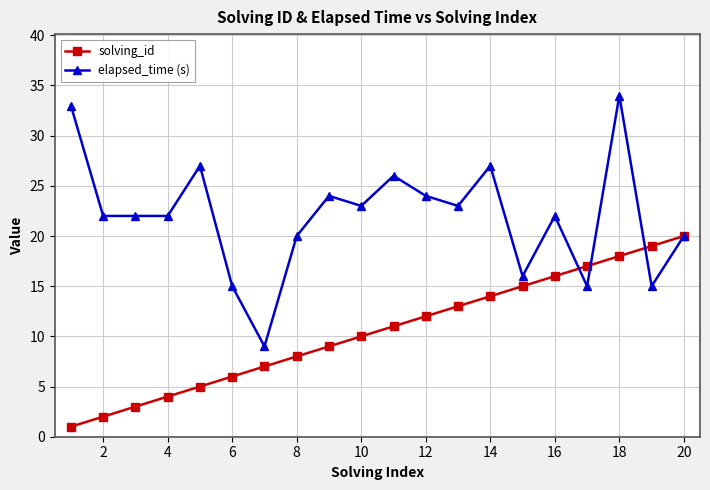

True or false: elapsed_time (s) has more than 1 points higher than both neighbors.

True